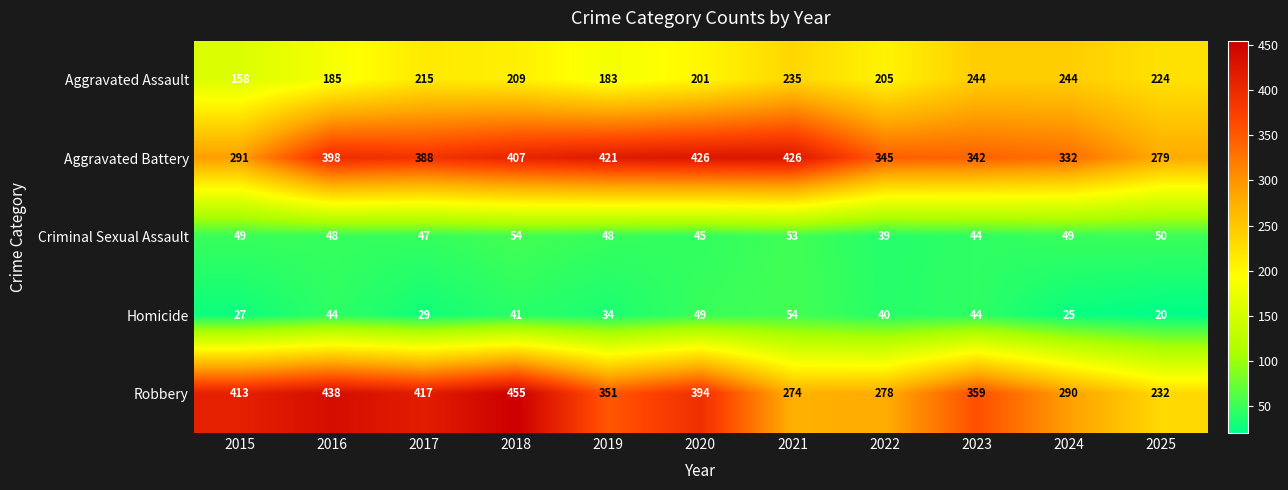

How many values in the Aggravated Battery series are below 388?

5